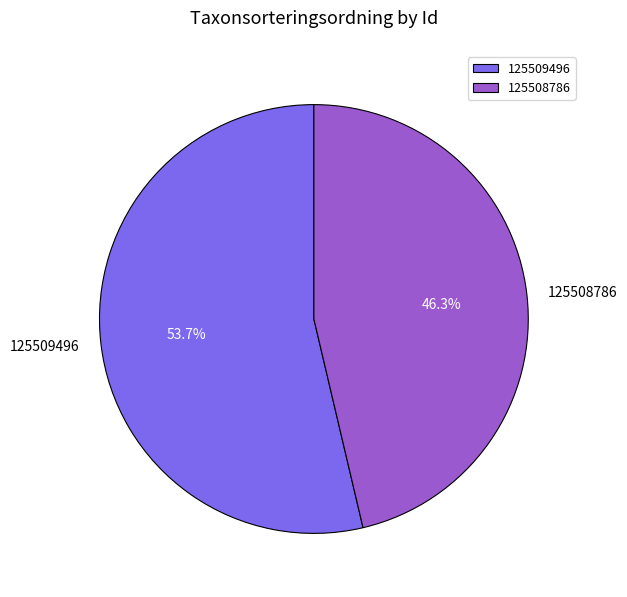

Do 125509496 and 125508786 together represent more than half of the pie?

Yes